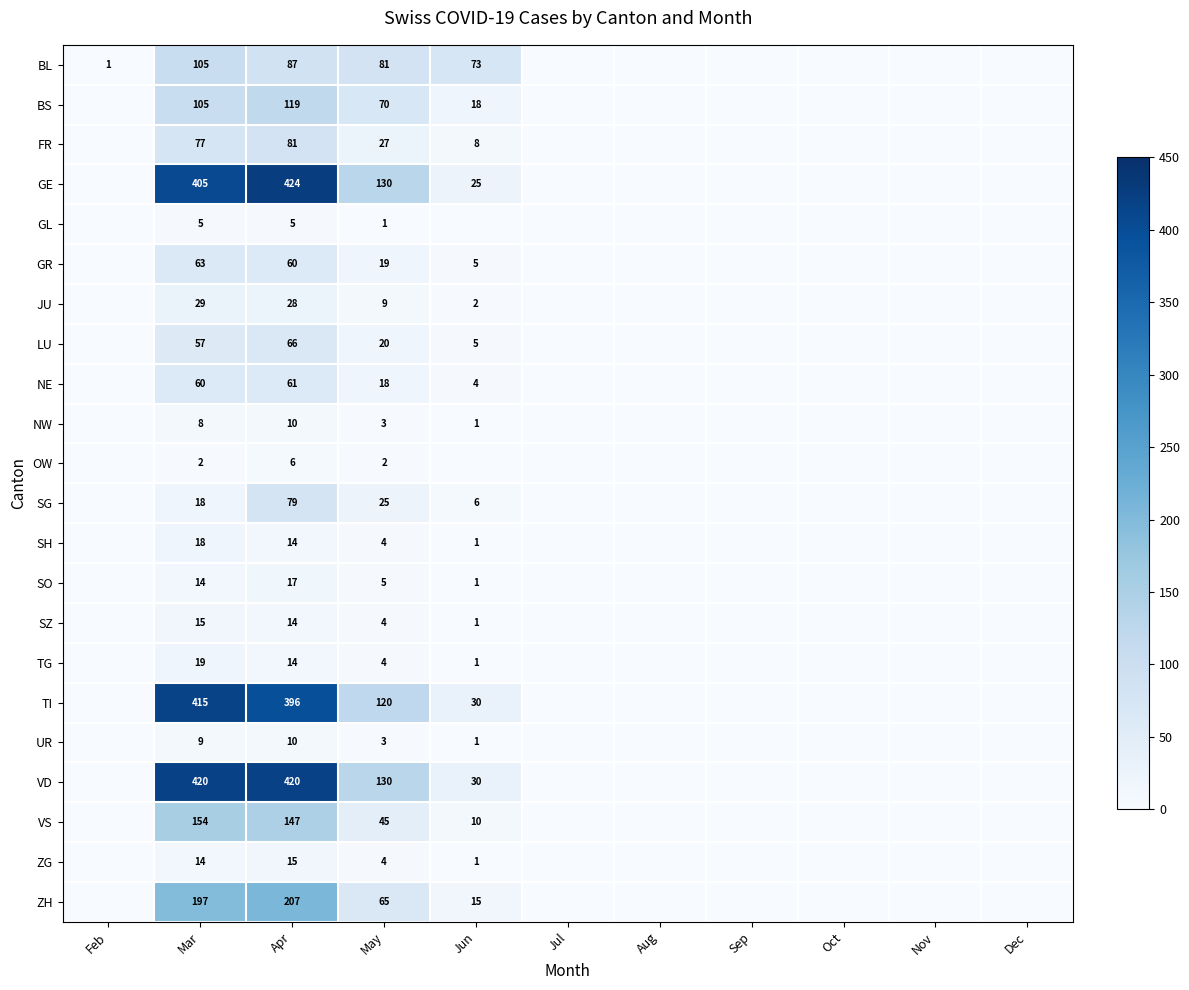

The UR series shows 1 at Jun. True or false?

True